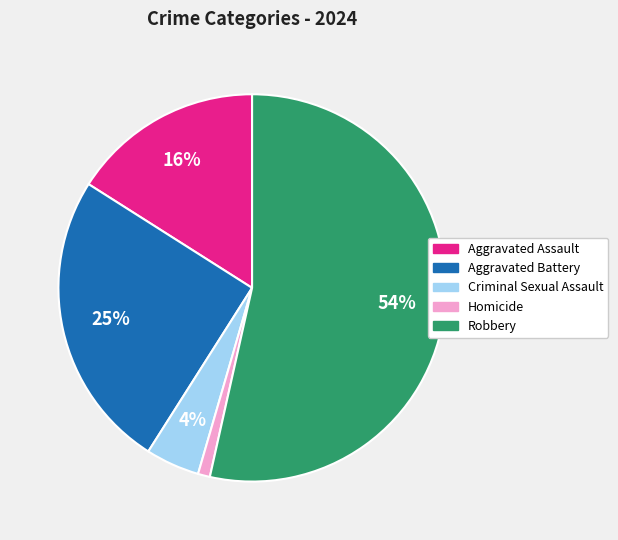

Approximately how many times larger is the value at Homicide compared to Criminal Sexual Assault?

0.2